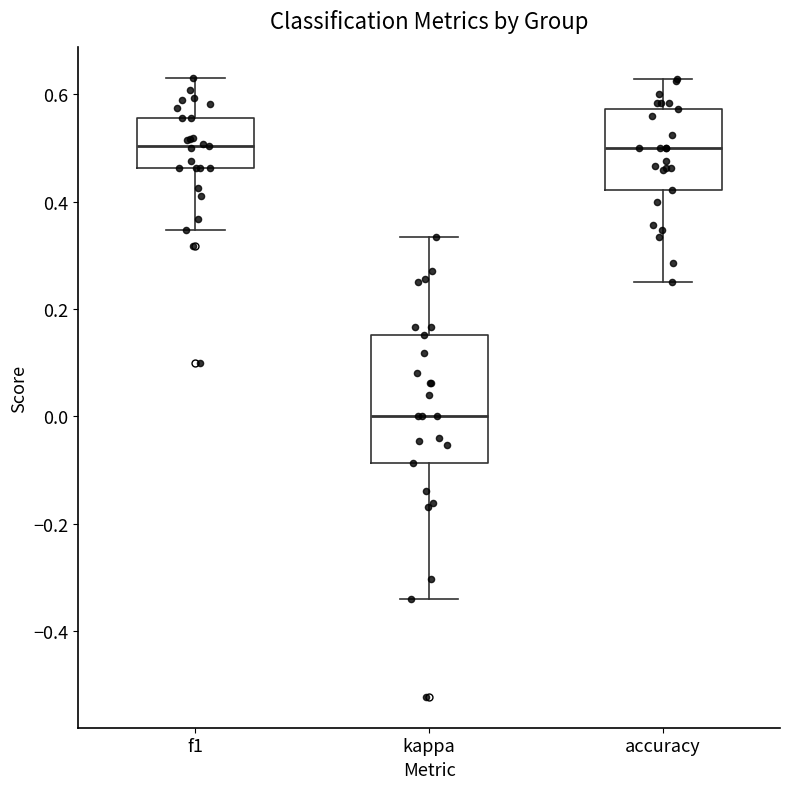

Which box is the tallest, from its lower edge to its upper edge?

kappa